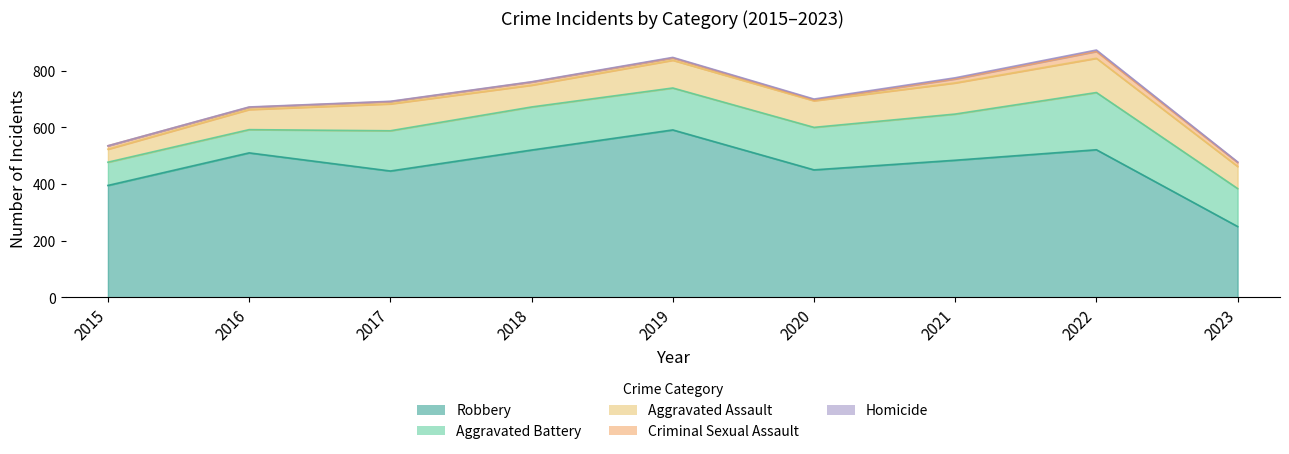

Where does the Robbery series first go above 484?

2016